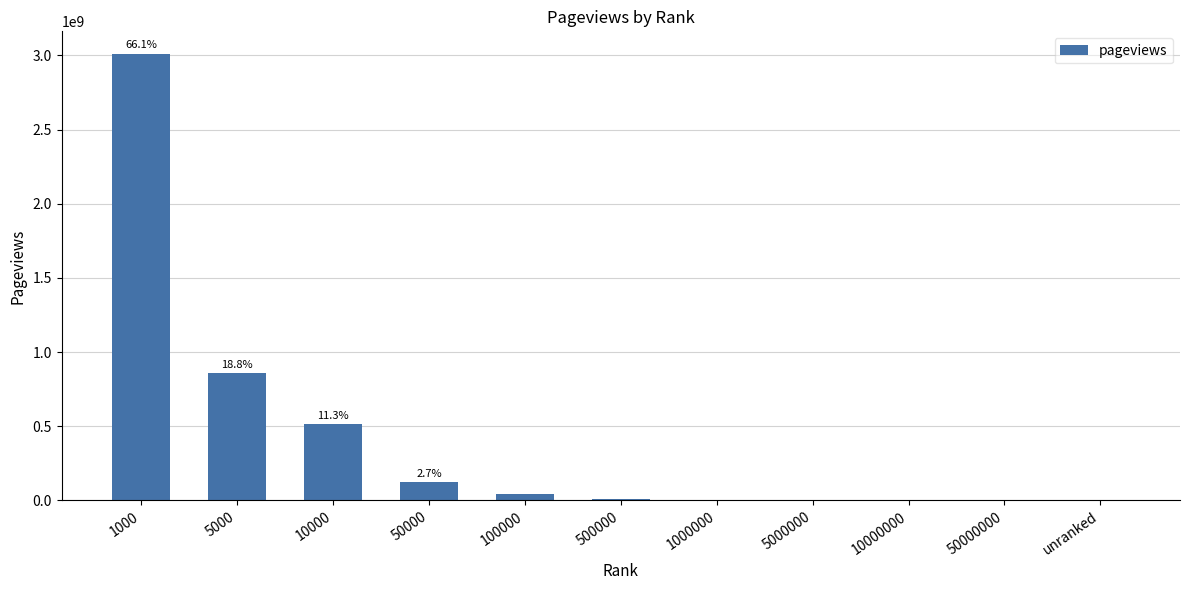

Where is the data nearest to the value 1505918737?

5000